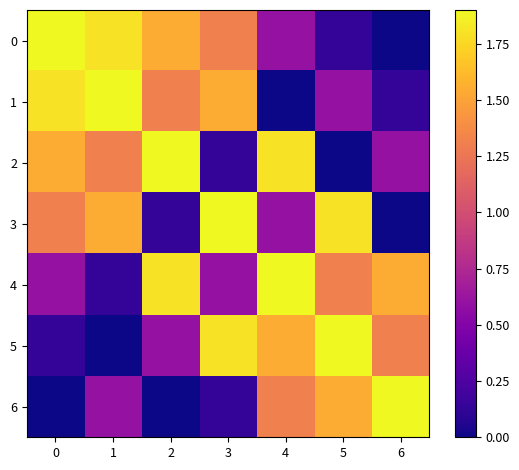

At which category is the sum across all series the highest?

4